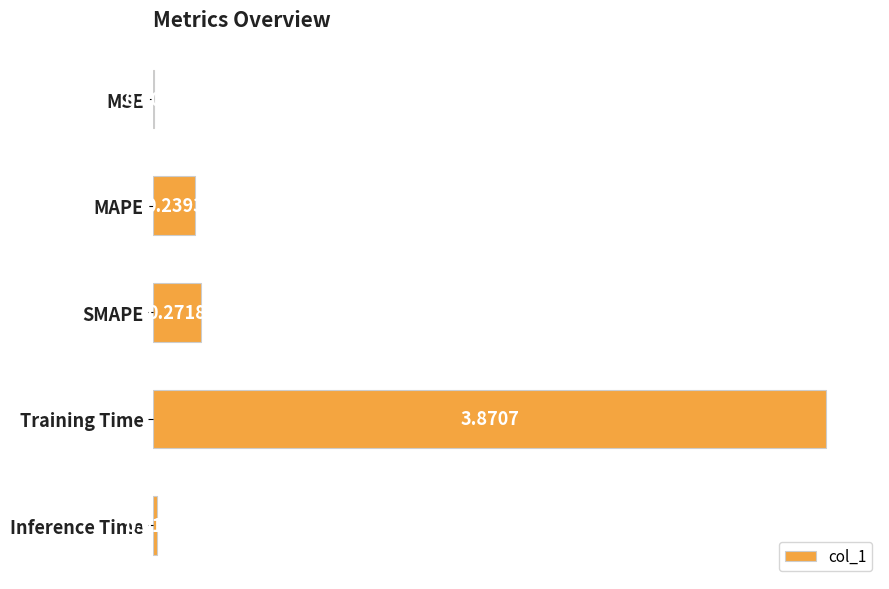

Rank the categories by value from highest to lowest.

Training Time, SMAPE, MAPE, Inference Time, MSE